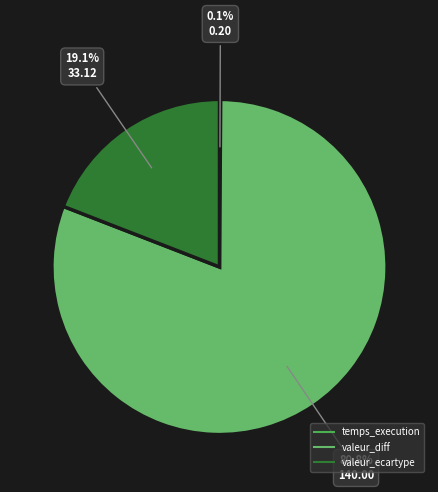

What is the smallest slice in the pie chart?

temps_execution